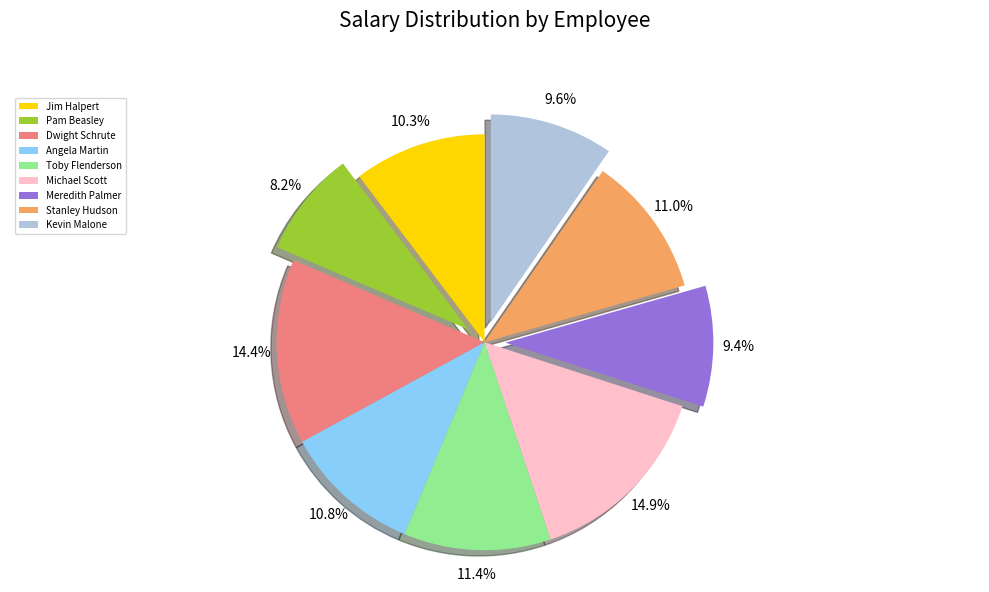

Is it true that Michael Scott is 15% of the pie?

True